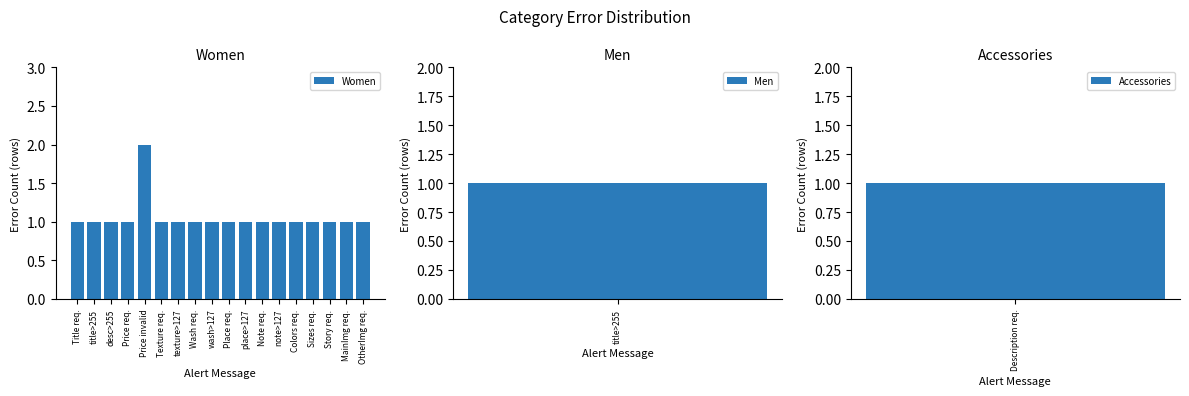

Which category has the lowest value across all series?

Title req.